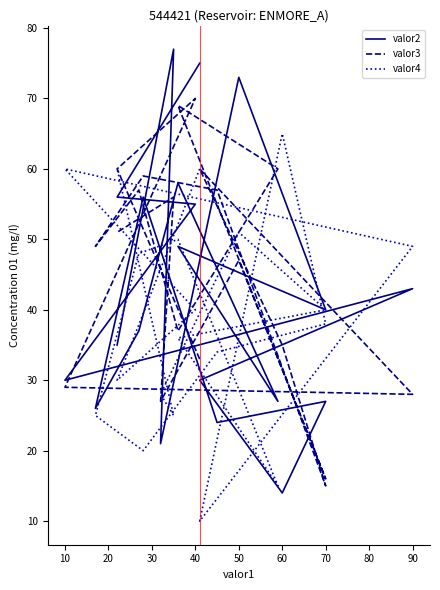

How many interior local valleys does the valor3 series have?

6